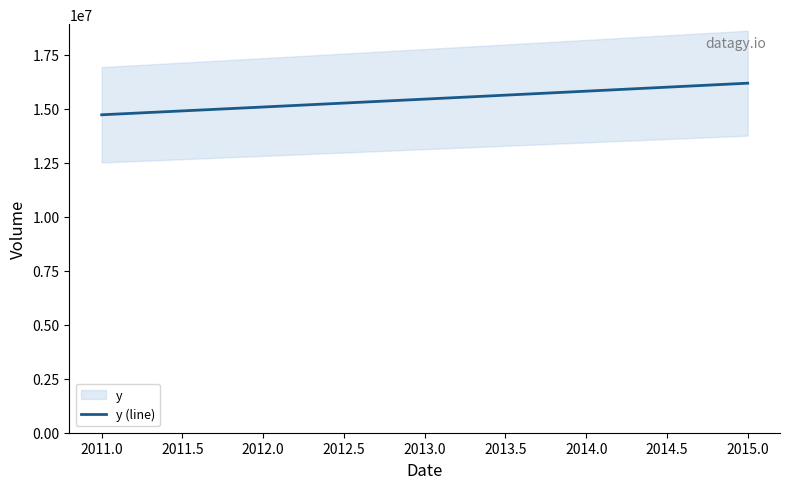

The value of y (line) at 2011.0 is 7277789. True or false?

False